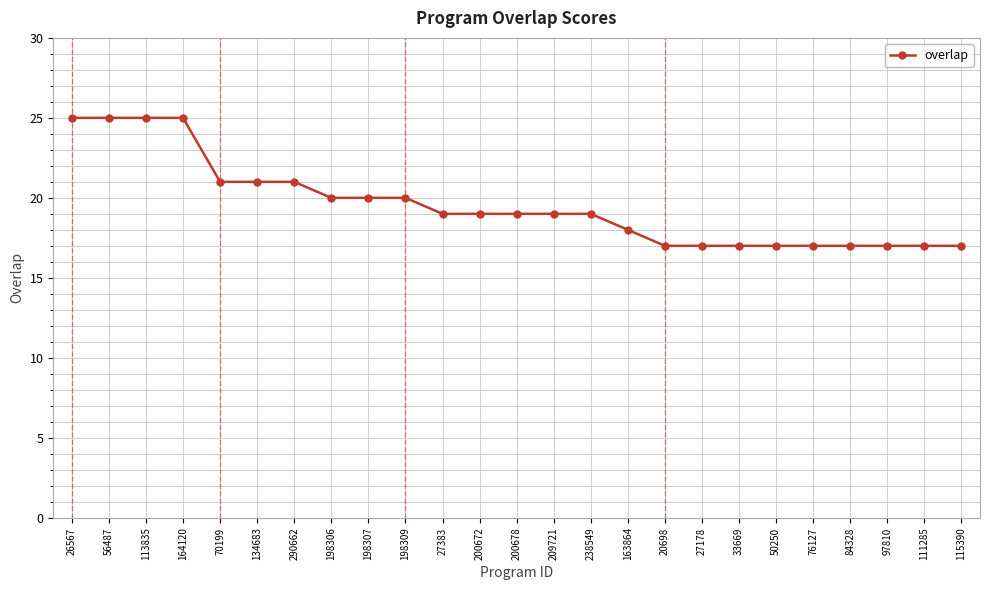

What is the approximate value at 163864?

18